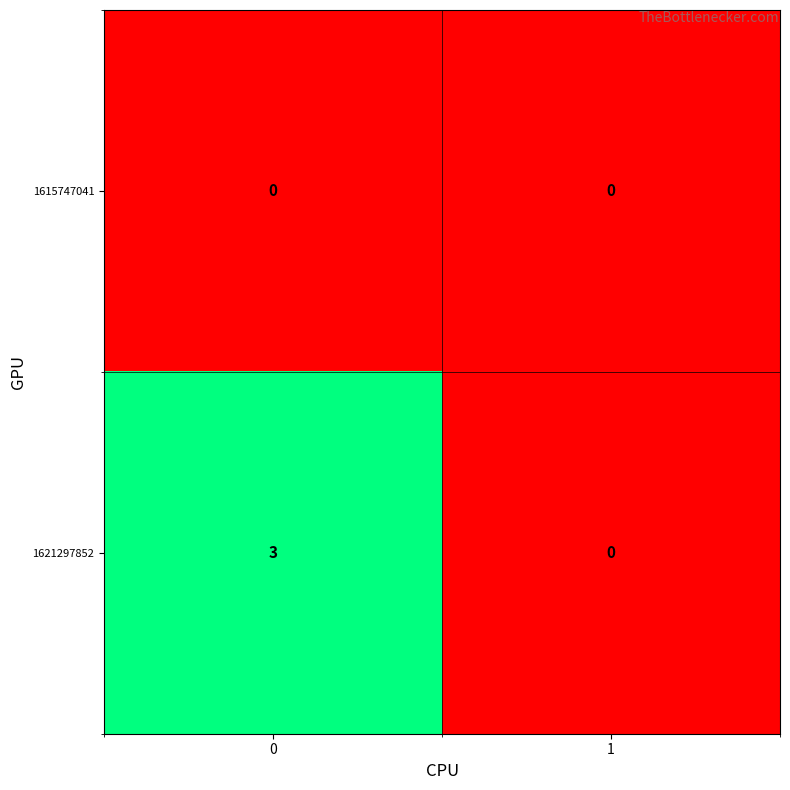

Which series has the largest total across all categories?

1621297852